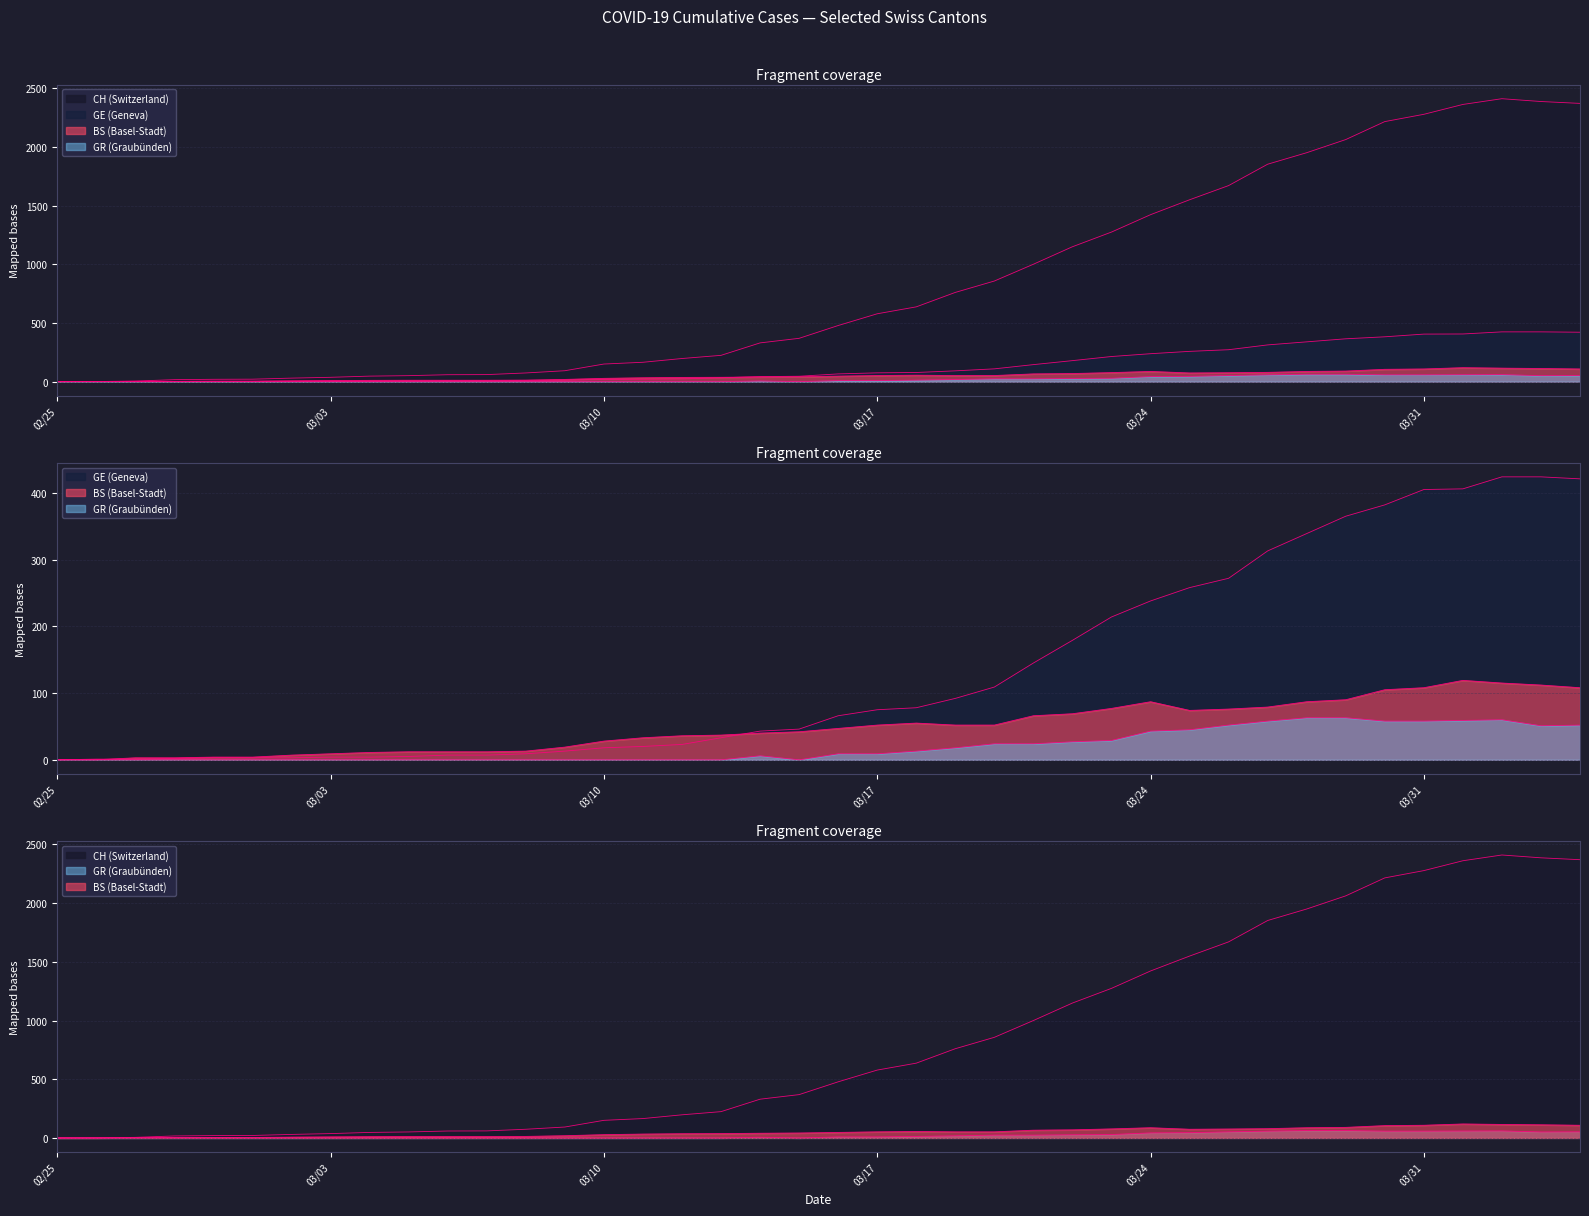

The GE series shows 75 at 03/17. True or false?

True